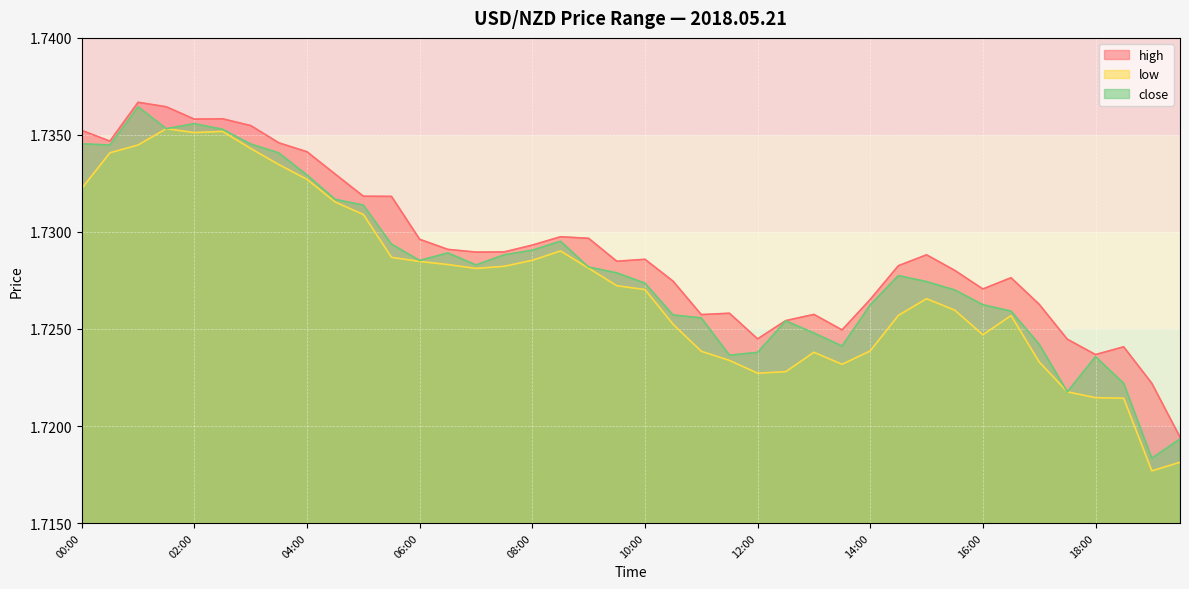

How many lines are shown in the chart?

3